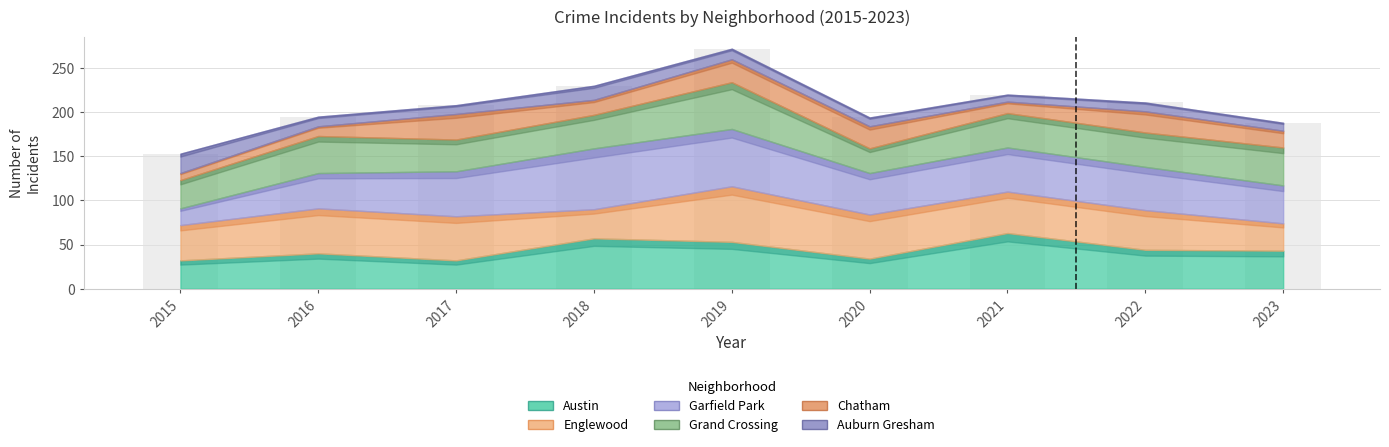

True or false: Auburn Gresham has a value of 19 at 2016.

False